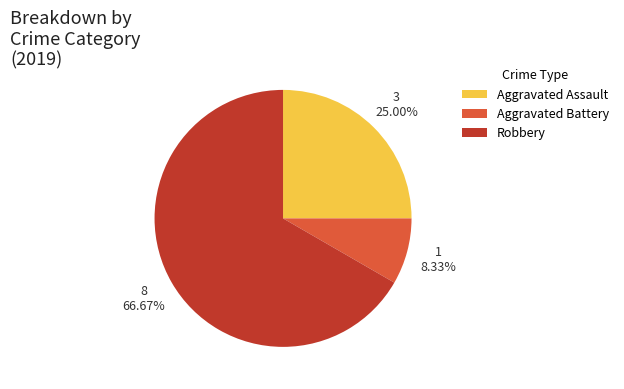

What is the smallest slice in the pie chart?

Aggravated Battery